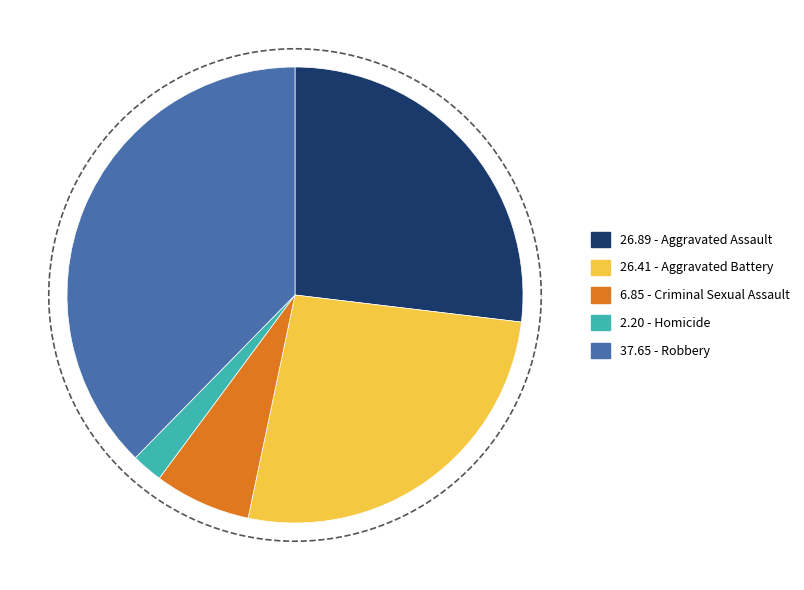

Is there a majority slice in this chart?

No